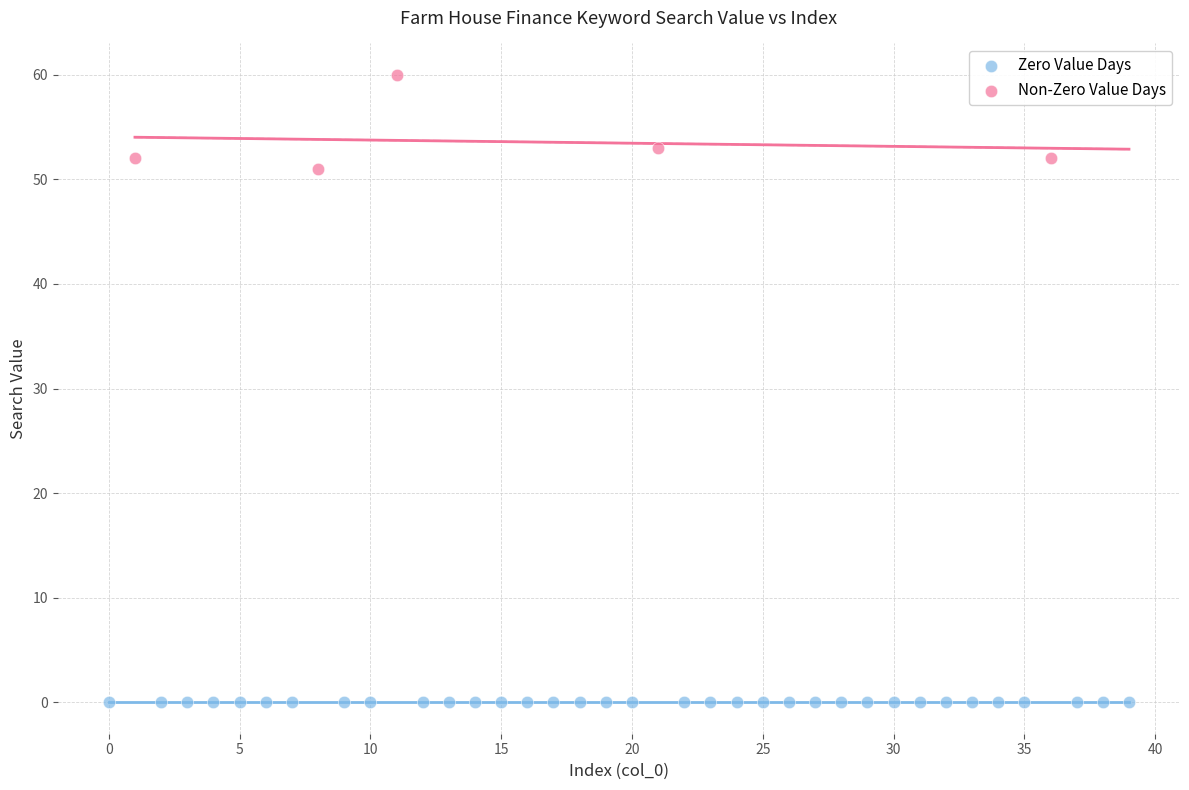

Which series contains the lowest Y value?

Zero Value Days